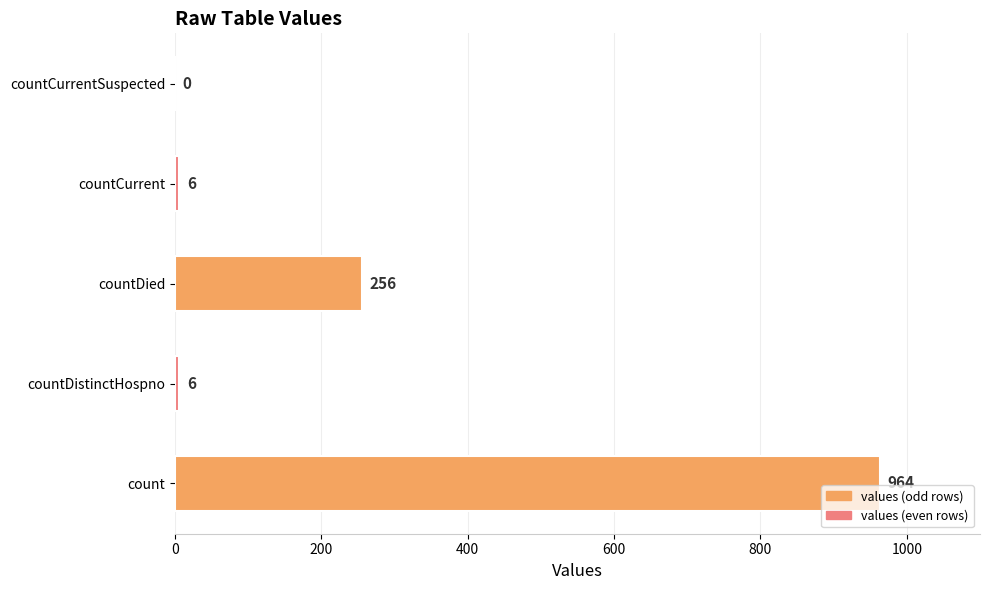

True or false: the data shows 6 at countCurrent.

True